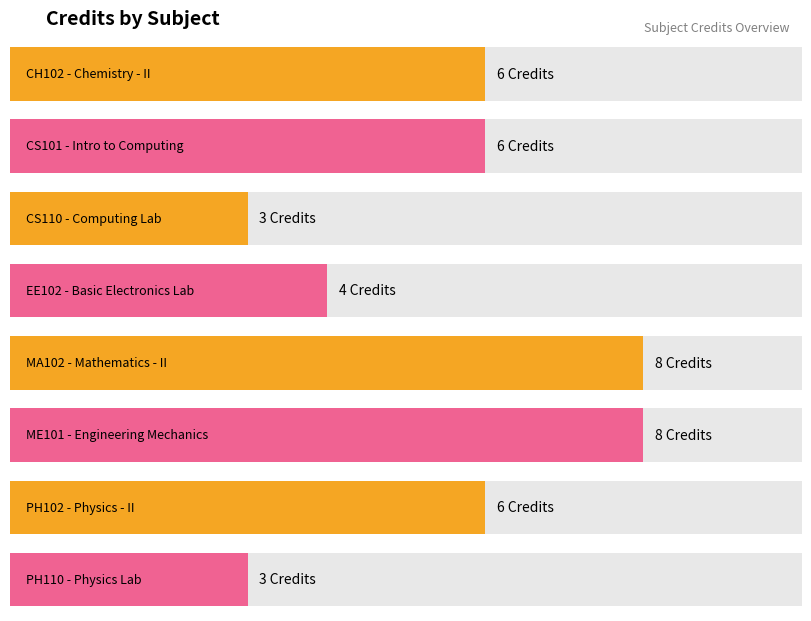

How many values exceed 6?

2